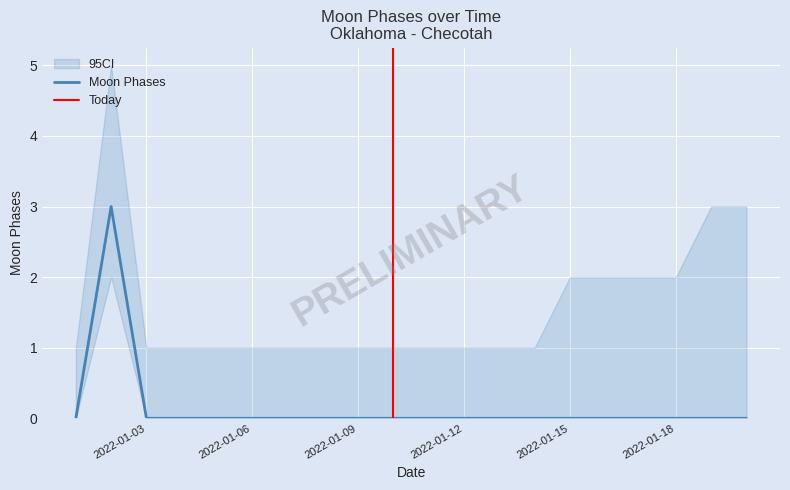

List the labels in order of value, smallest first.

2022-01-01, 2022-01-03, 2022-01-04, 2022-01-05, 2022-01-06, 2022-01-07, 2022-01-08, 2022-01-09, 2022-01-10, 2022-01-11, 2022-01-12, 2022-01-13, 2022-01-14, 2022-01-15, 2022-01-16, 2022-01-17, 2022-01-18, 2022-01-19, 2022-01-20, 2022-01-02